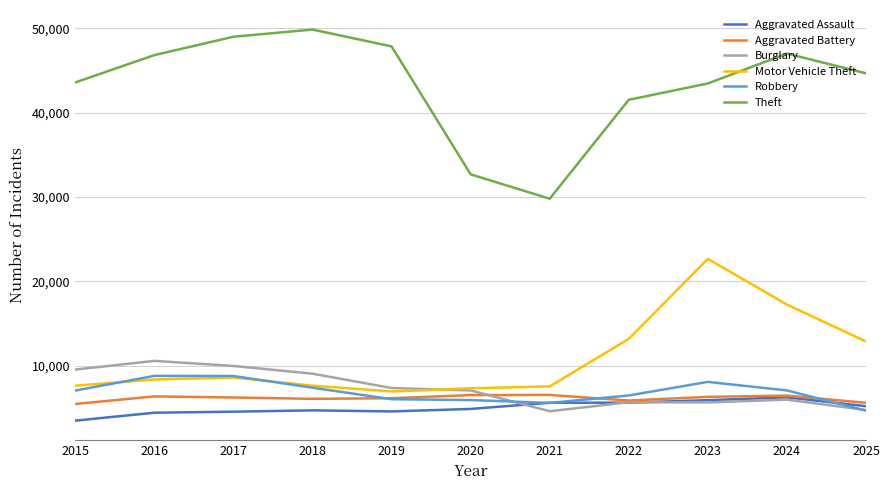

Read the Aggravated Battery value at 2018.

6057